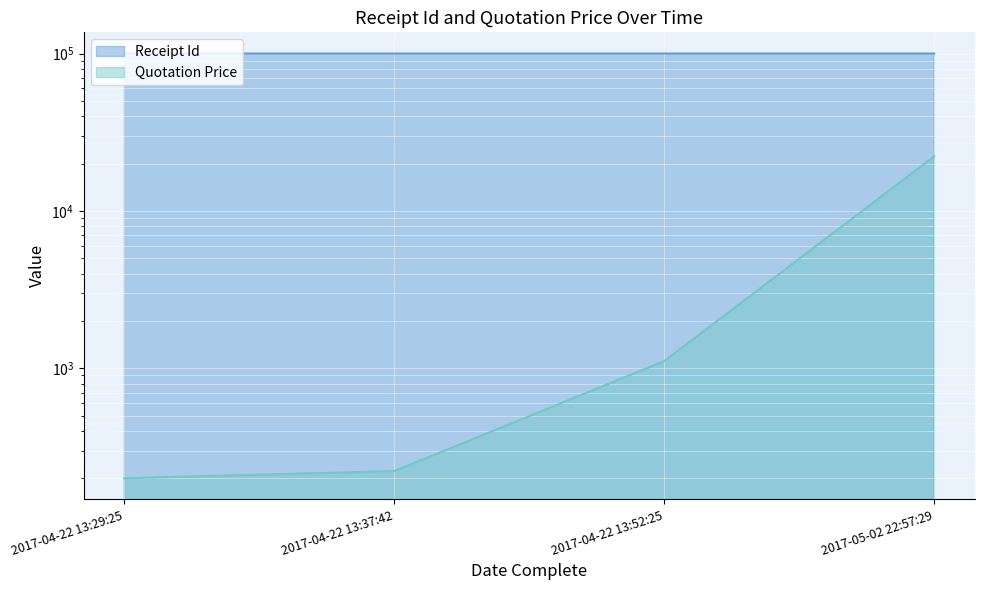

What is the highest value of the Receipt Id series?

100013